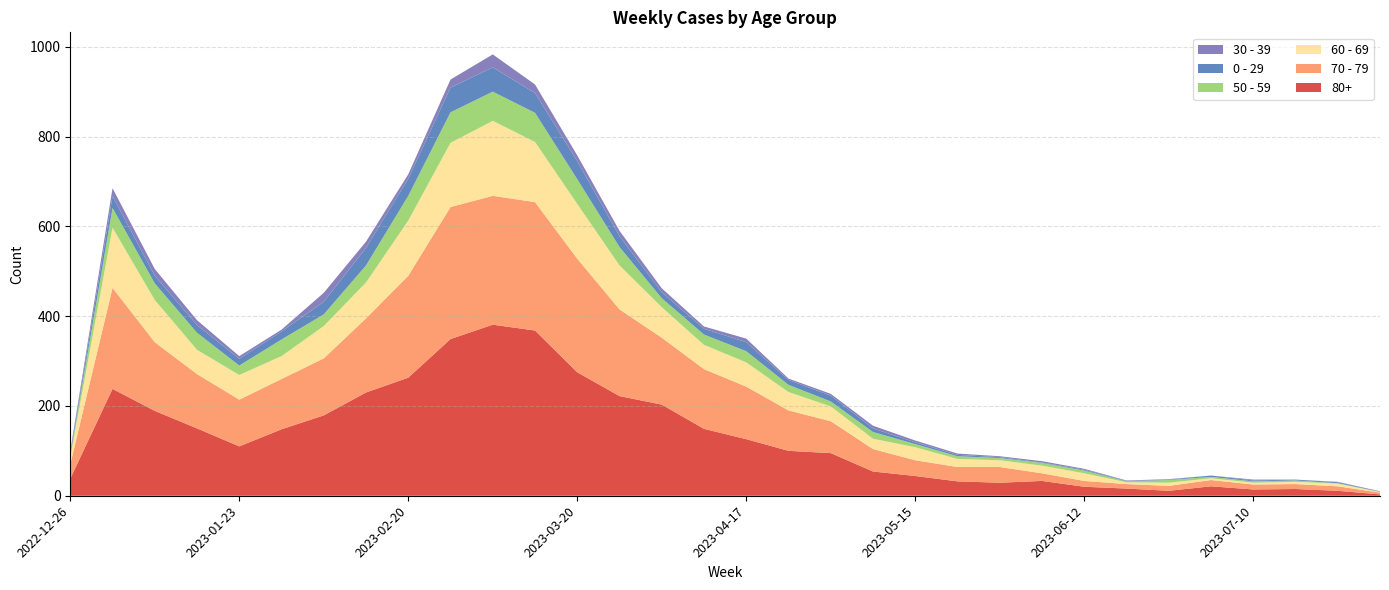

Reading right to left, list all the values displayed in this chart.

80+: 3	11	15	14	21	11	16	20	33	29	32	44	54	95	100	126	149	203	222	275	368	381	349	263	230	179	148	110	150	189	238	38
70 - 79: 4	10	11	11	14	11	10	13	17	35	32	35	50	71	90	117	133	149	193	253	286	287	294	227	165	127	112	104	121	153	225	32
60 - 69: 1	6	5	4	4	7	4	17	17	15	18	29	23	33	41	54	54	68	98	122	134	167	143	123	80	72	51	55	54	94	134	16
50 - 59: 1	1	3	3	3	6	2	6	6	5	6	7	15	11	16	25	23	20	41	55	65	65	68	55	38	26	37	21	38	37	44	5
0 - 29: 1	2	2	2	3	1	1	2	1	2	3	4	8	13	11	20	13	13	24	40	44	54	55	38	39	28	18	15	17	17	26	4
30 - 39: 0	1	0	2	0	1	1	2	3	2	3	4	6	4	3	8	5	9	12	13	19	29	18	10	14	20	4	6	11	15	18	5